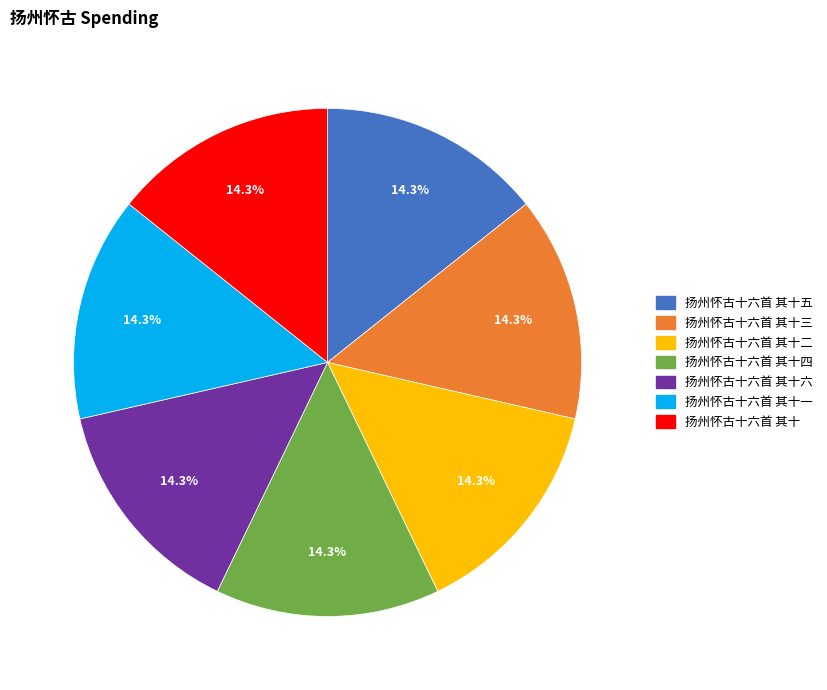

True or false: 扬州怀古十六首 其十四 accounts for 28% of the total.

False